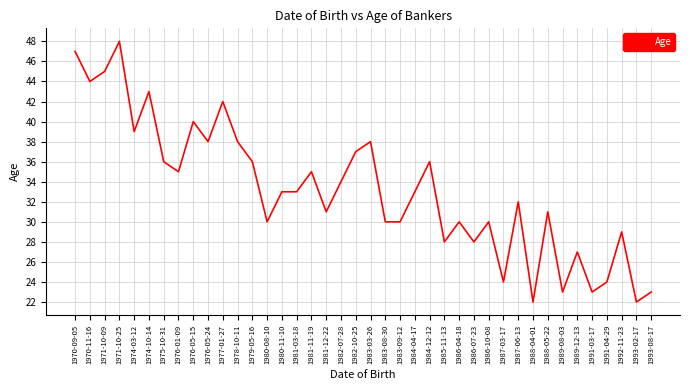

What is the greatest value displayed?

48